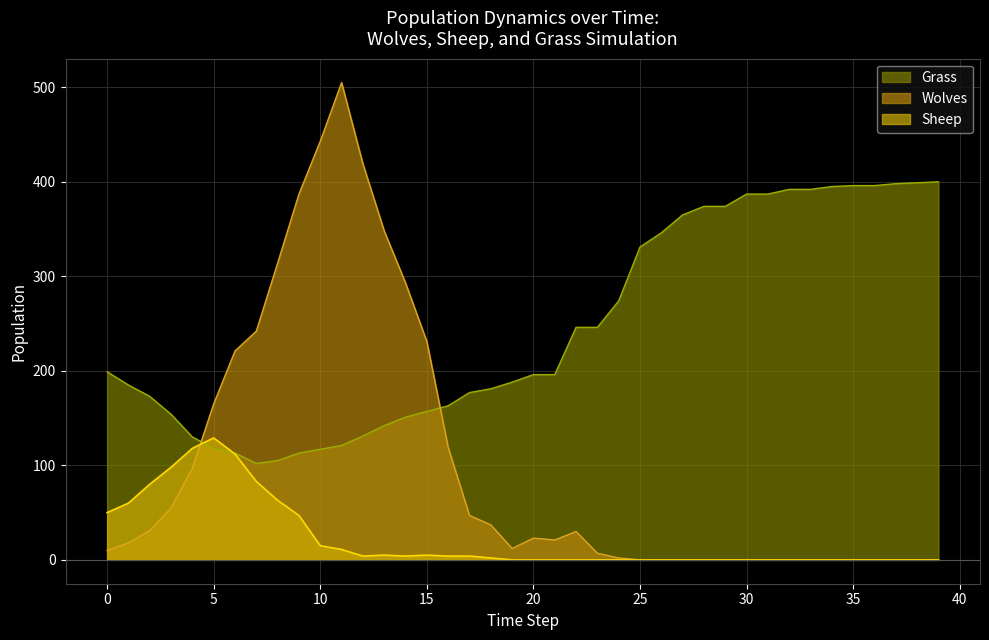

What is the highest value of the Sheep series?

129